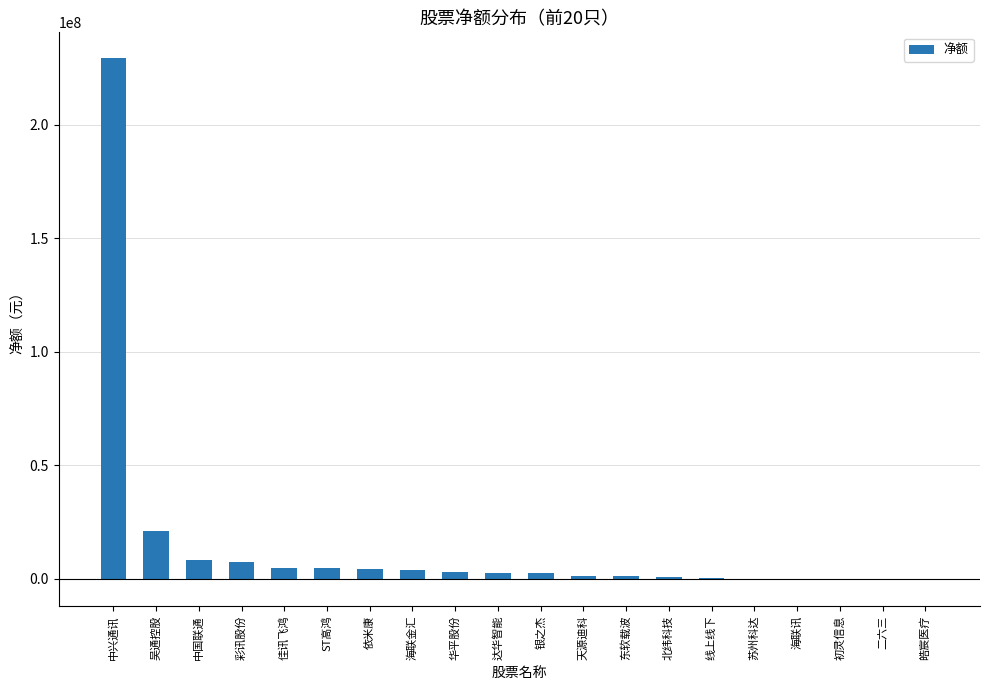

True or false: the data shows -20337 at 苏州科达.

True